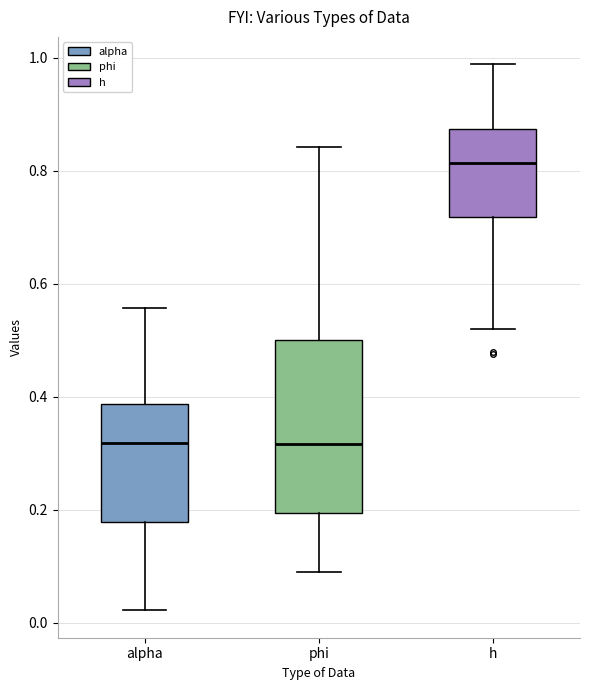

Reading left to right, read every box against the y-axis: the position of its median line, the range the box covers, and the ends of its whiskers. The values are not printed on the chart, so give them approximately, as read against the axis.

alpha: median 0.32, box 0.18 to 0.38, whiskers 0.02 to 0.56
phi: median 0.32, box 0.20 to 0.50, whiskers 0.08 to 0.84
h: median 0.82, box 0.72 to 0.88, whiskers 0.52 to 0.98